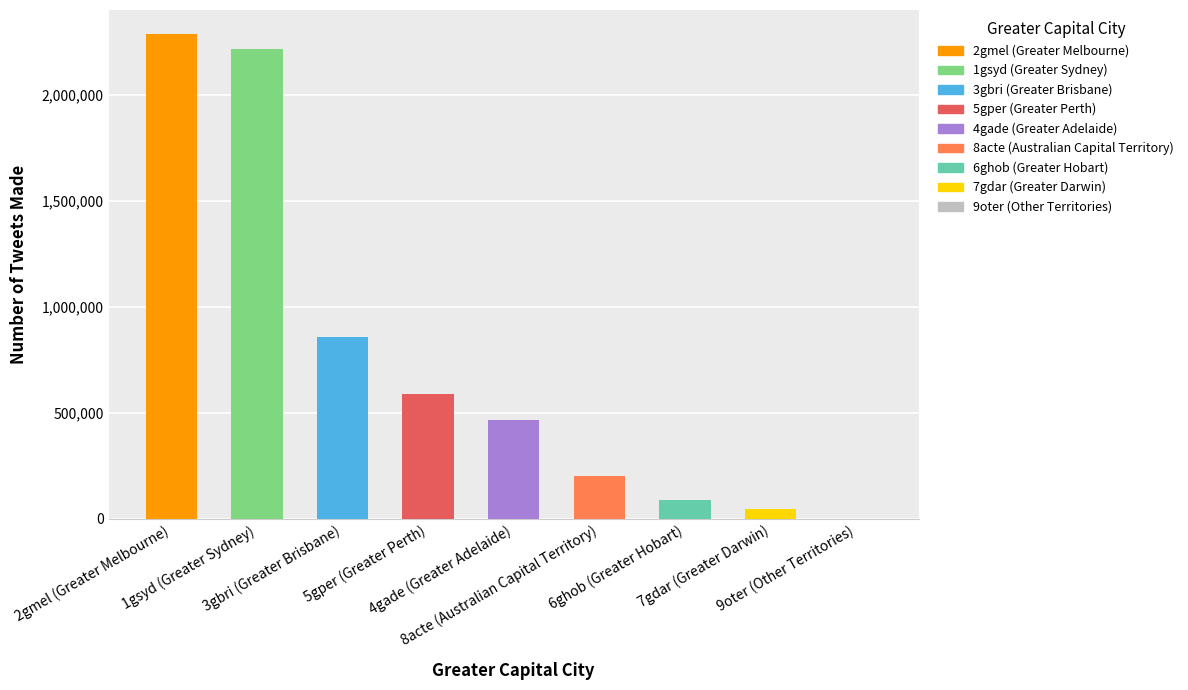

What is the maximum value shown in the chart?

2286891